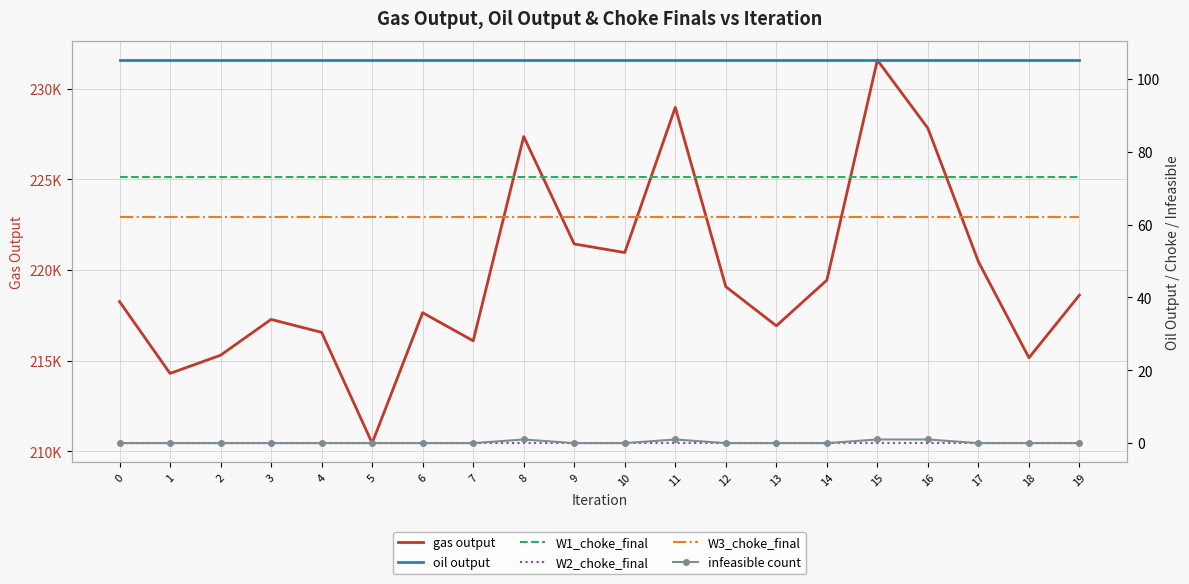

Reading left to right, what are all the values shown in this chart?

gas output: 218258.5	214296.3	215300.5	217273.4	216560.5	210453.5	217643.8	216093.9	227357.2	221435.3	220960.0	228965.3	219081.0	216920.8	219438.5	231572.4	227814.0	220456.0	215159.9	218617.0
oil output: 105.2	105.2	105.2	105.2	105.2	105.2	105.2	105.2	105.2	105.2	105.2	105.2	105.2	105.2	105.2	105.2	105.2	105.2	105.2	105.2
W1_choke_final: 73.0	73.0	73.0	73.0	73.0	73.0	73.0	73.0	73.0	73.0	73.0	73.0	73.0	73.0	73.0	73.0	73.0	73.0	73.0	73.0
W2_choke_final: 0.0	0.0	0.0	0.0	0.0	0.0	0.0	0.0	0.0	0.0	0.0	0.0	0.0	0.0	0.0	0.0	0.0	0.0	0.0	0.0
W3_choke_final: 62.0	62.0	62.0	62.0	62.0	62.0	62.0	62.0	62.0	62.0	62.0	62.0	62.0	62.0	62.0	62.0	62.0	62.0	62.0	62.0
infeasible count: 0.0	0.0	0.0	0.0	0.0	0.0	0.0	0.0	1.0	0.0	0.0	1.0	0.0	0.0	0.0	1.0	1.0	0.0	0.0	0.0